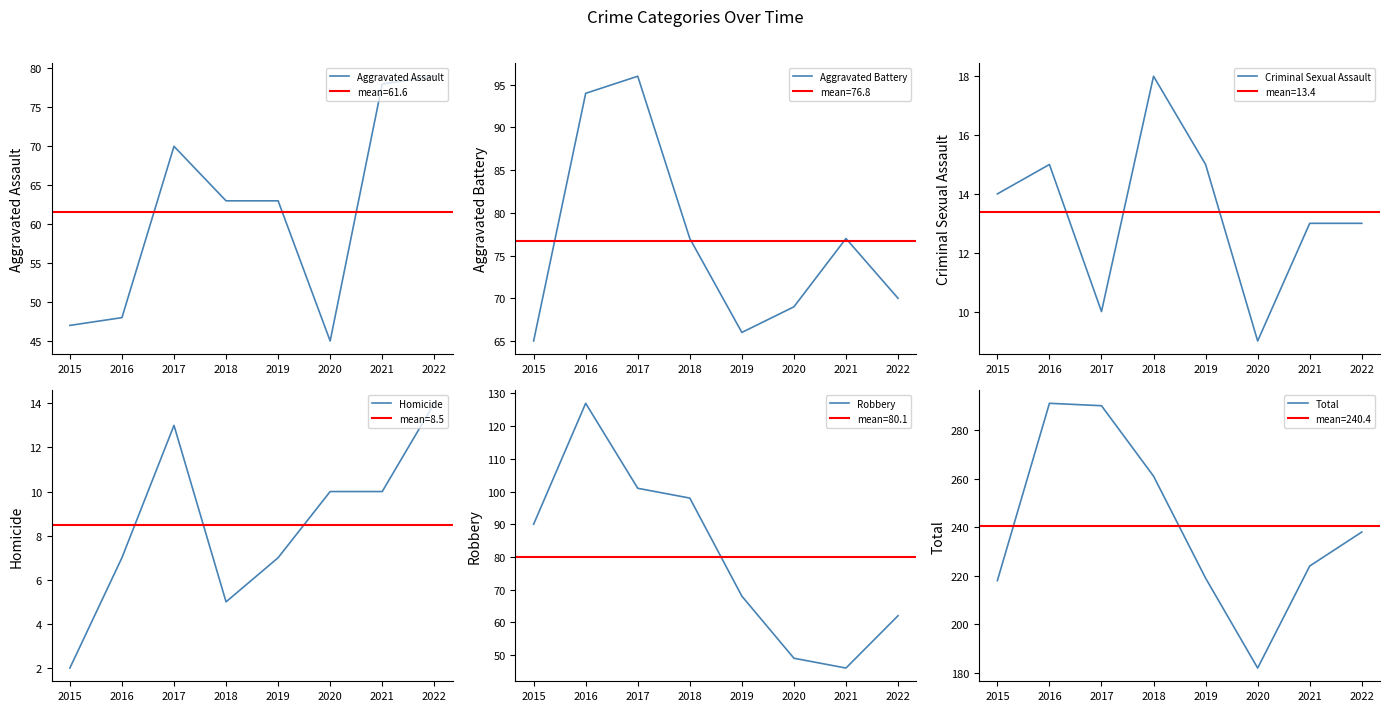

What is the average value of the Homicide series?

8